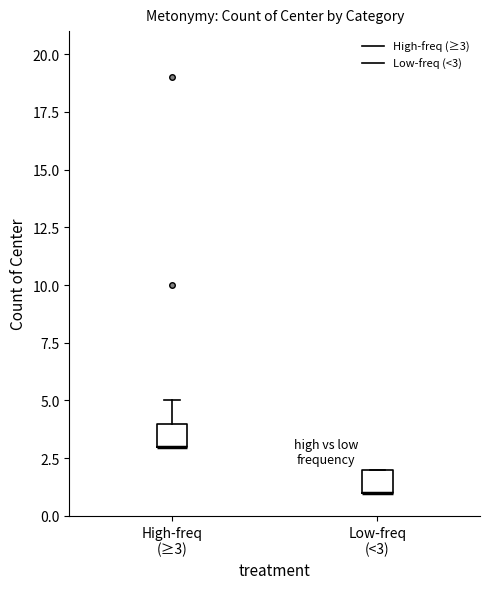

Where does the upper whisker of the box for High-freq (≥3) end on the y-axis? The values are not printed on the chart, so give them approximately, as read against the axis.

5